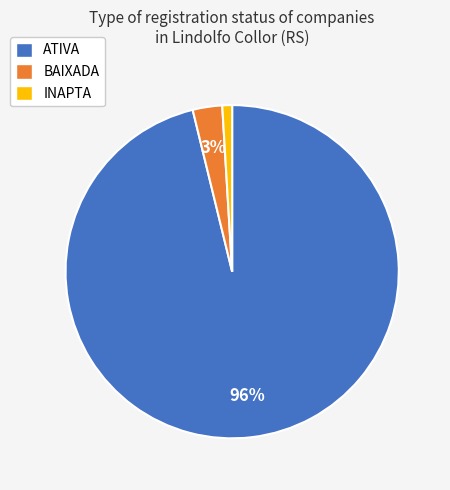

The ATIVA slice represents 96% of the pie. True or false?

True